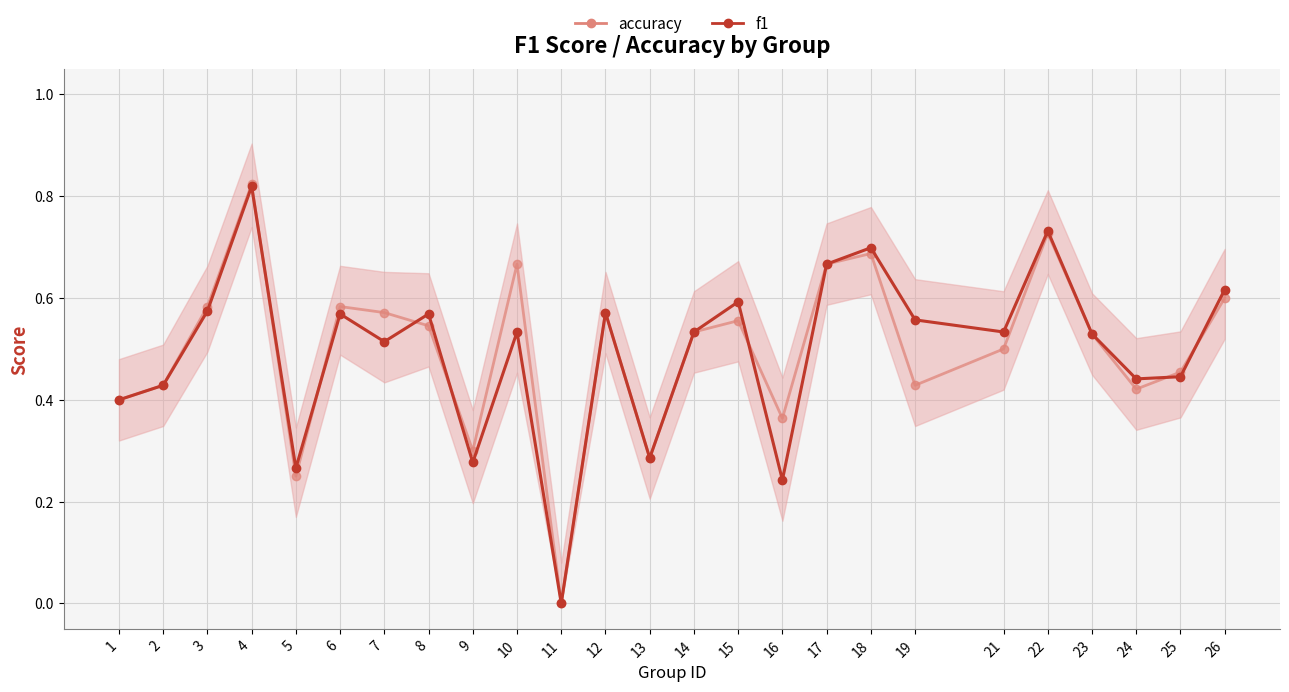

What is the difference between the maximum and minimum values in the accuracy series?

0.8